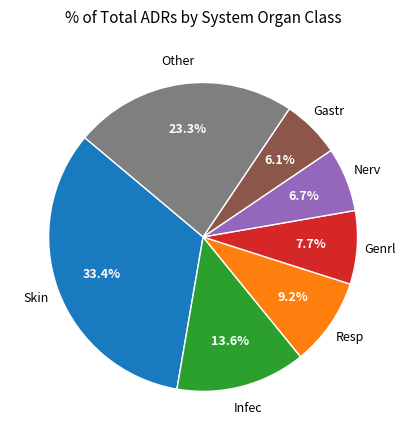

Is there any slice that represents more than half of the pie?

No